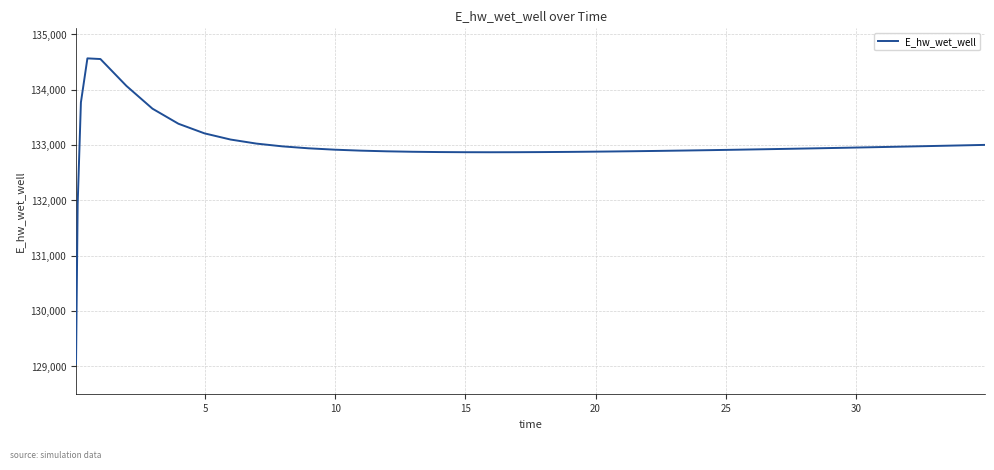

What is the difference between the maximum and minimum values?

5518.1